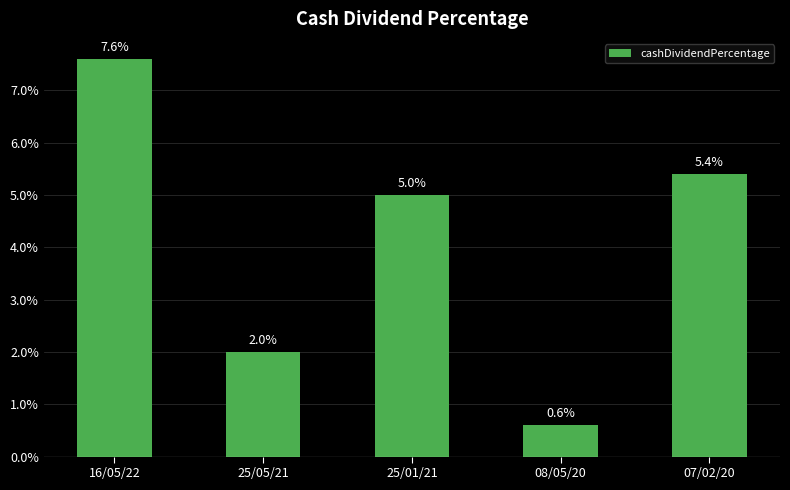

What position from the left is 08/05/20?

4